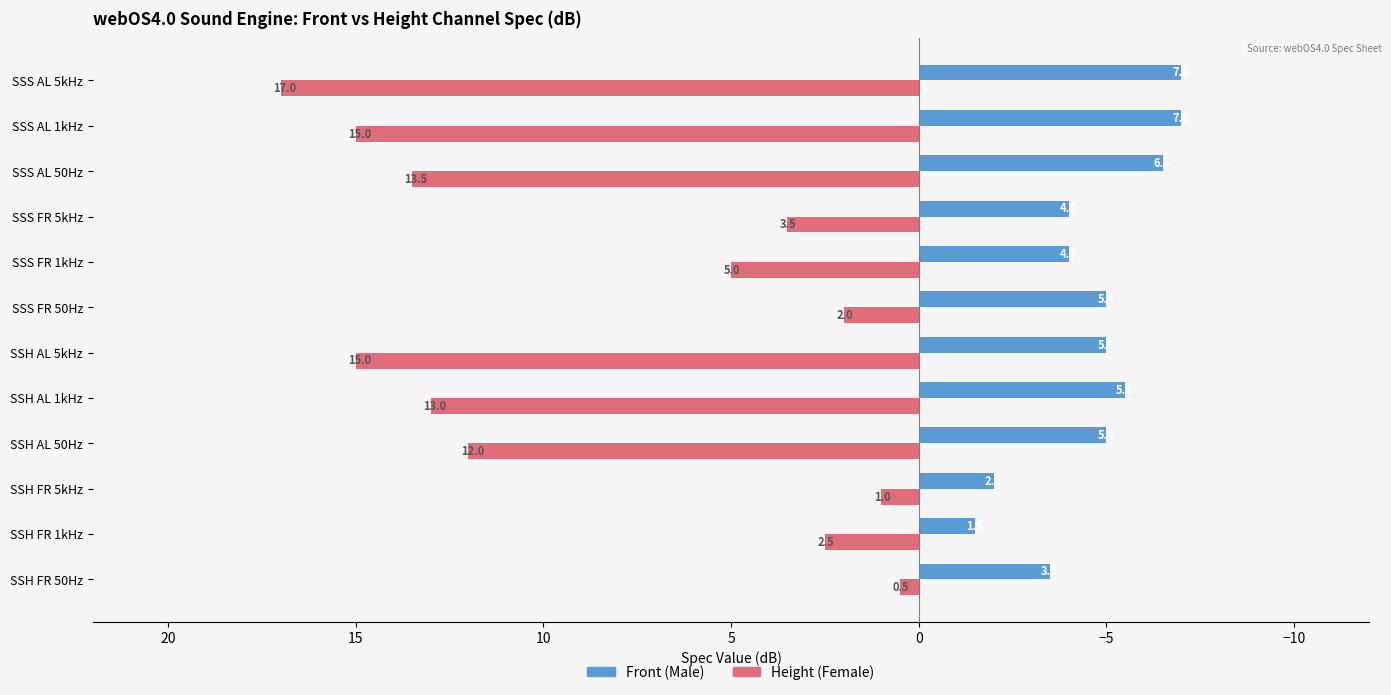

At which label is Height (Female) closest to 8?

SSS FR 1kHz